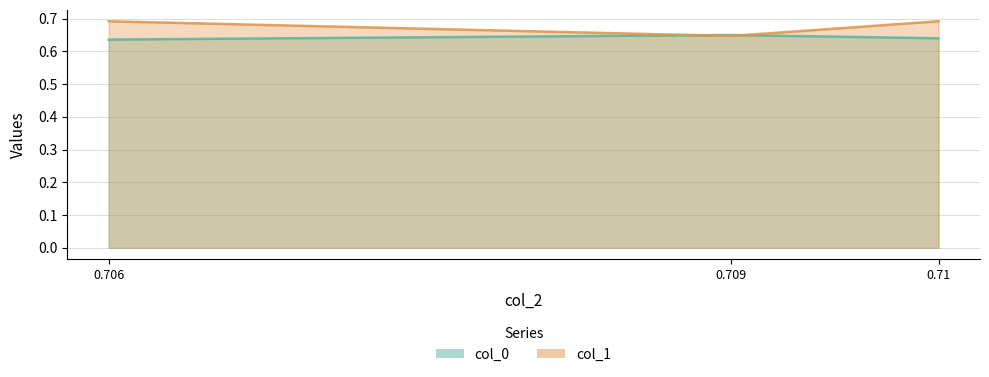

What is the average value of the col_1 series?

0.7